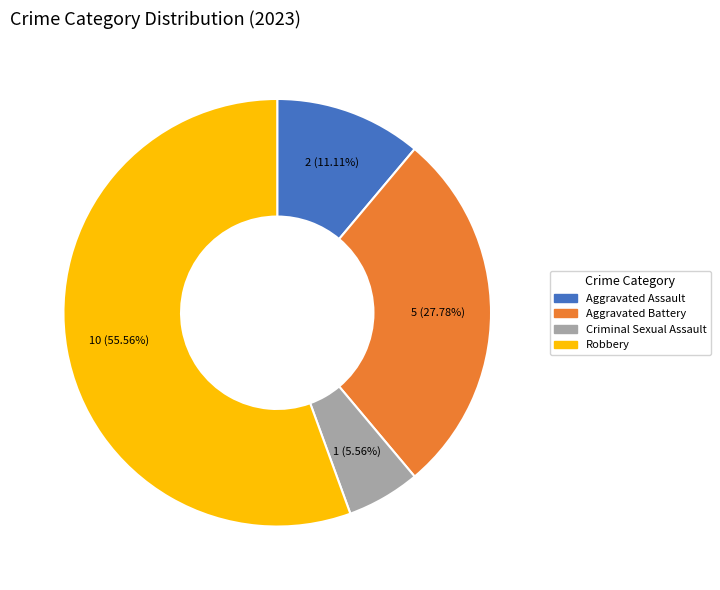

Approximately how many times larger is the value at Aggravated Assault compared to Criminal Sexual Assault?

2.0